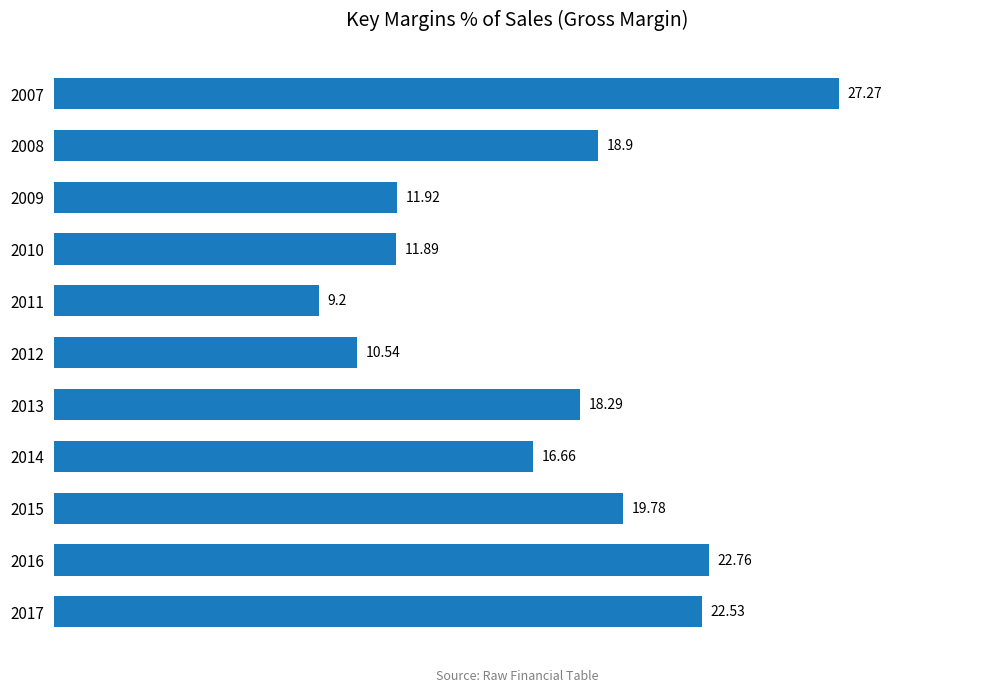

What is the smallest value displayed?

9.2